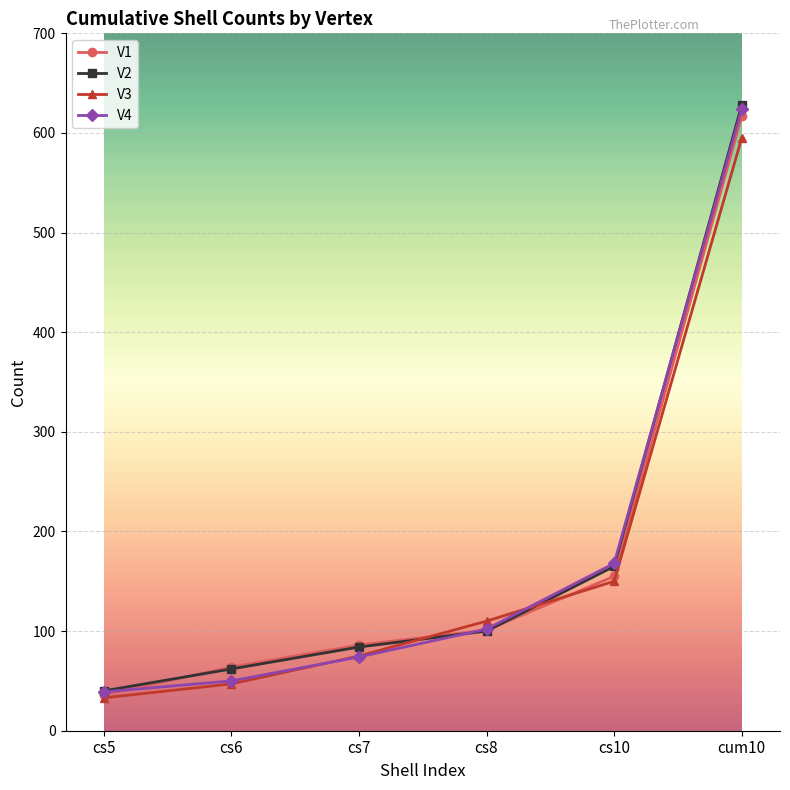

What is the minimum value for V3?

33